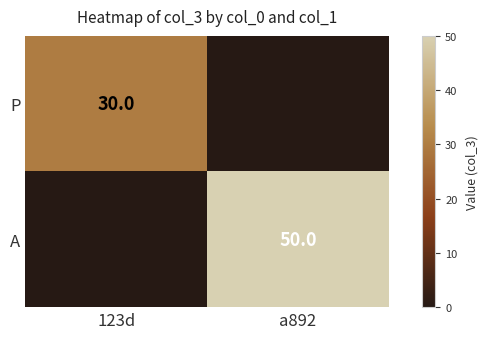

At how many categories does at least one series exceed 46?

1